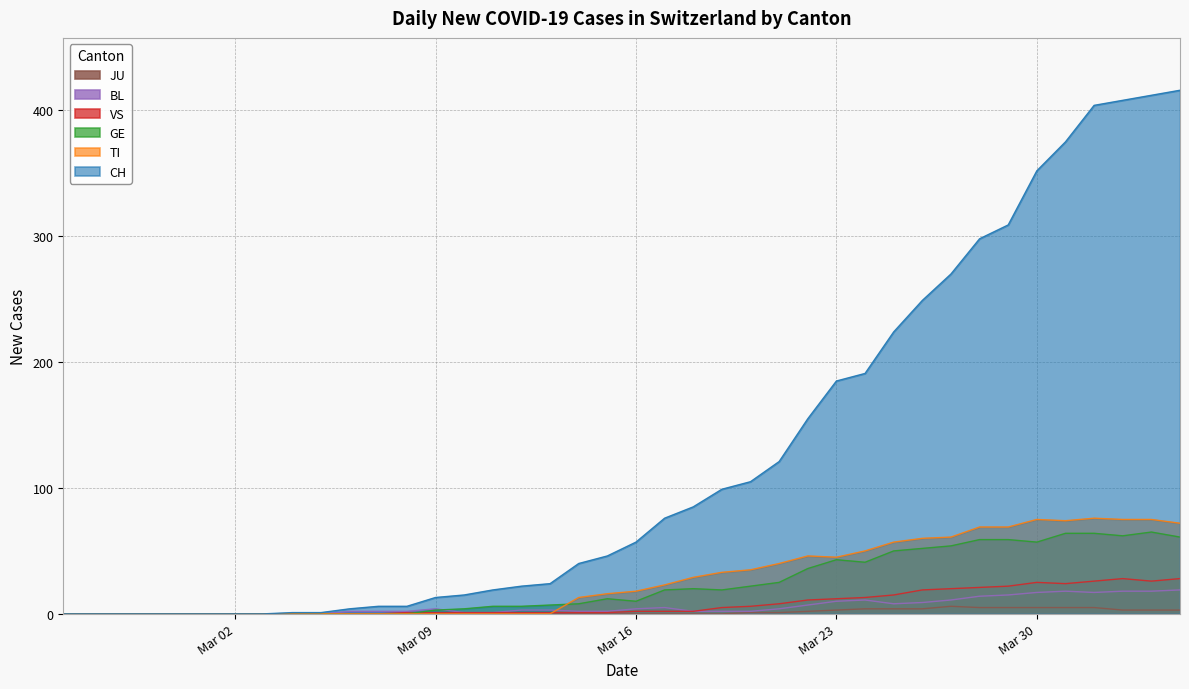

Which series has the widest spread of values?

CH